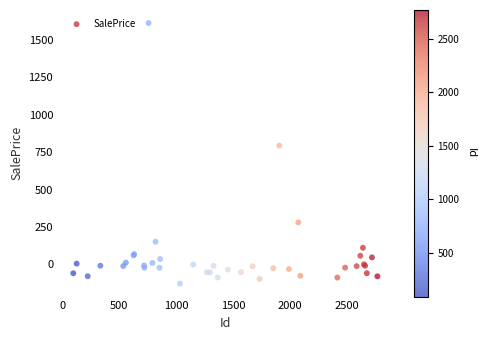

What Y value in the scatter plot is closest to 743?

794.7